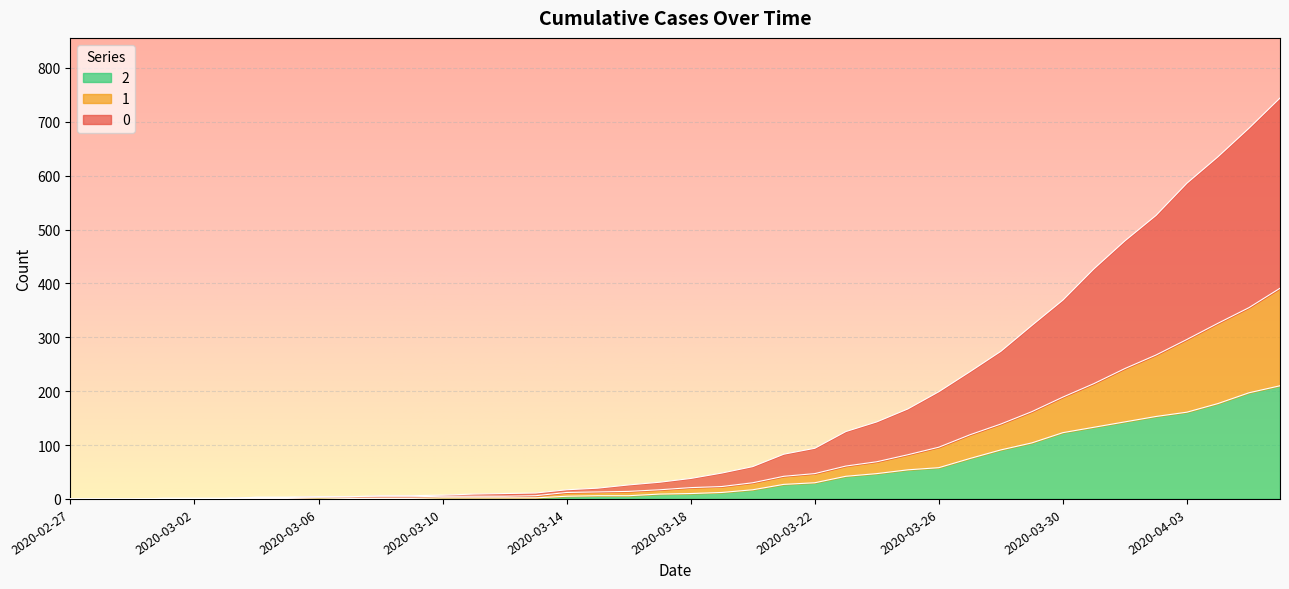

What is the highest value of the 1 series?

391